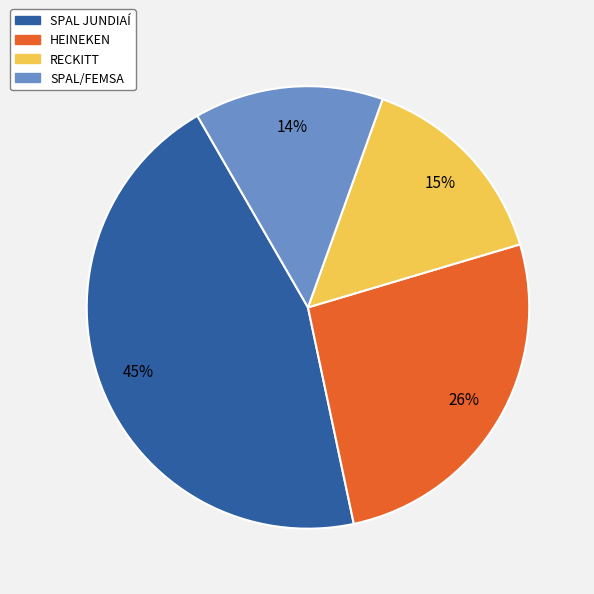

True or false: HEINEKEN accounts for 18% of the total.

False